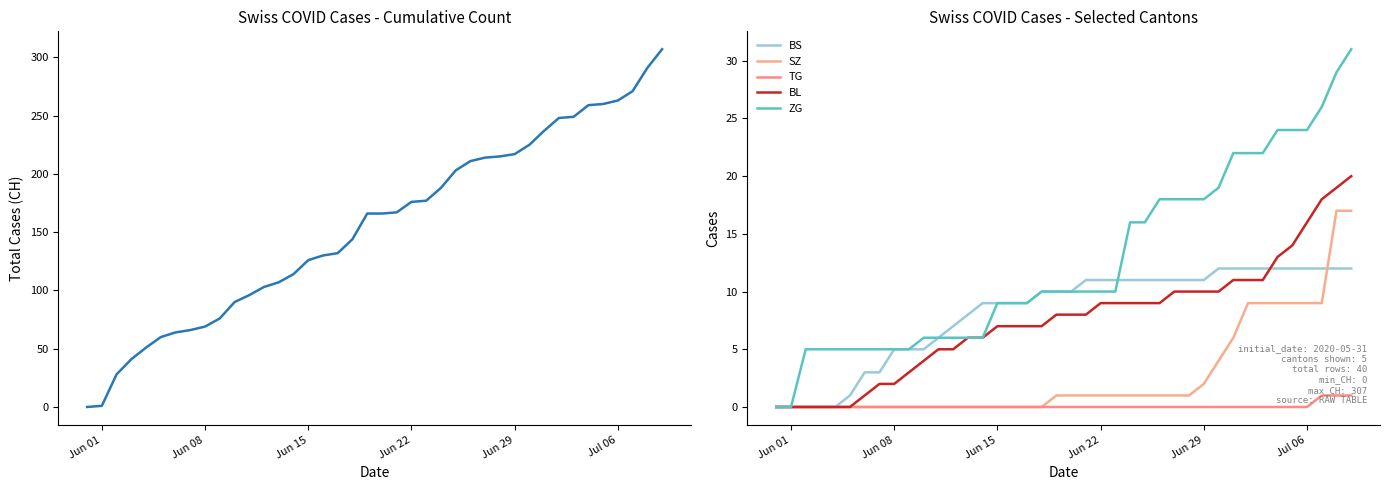

How many lines are shown in the chart?

6